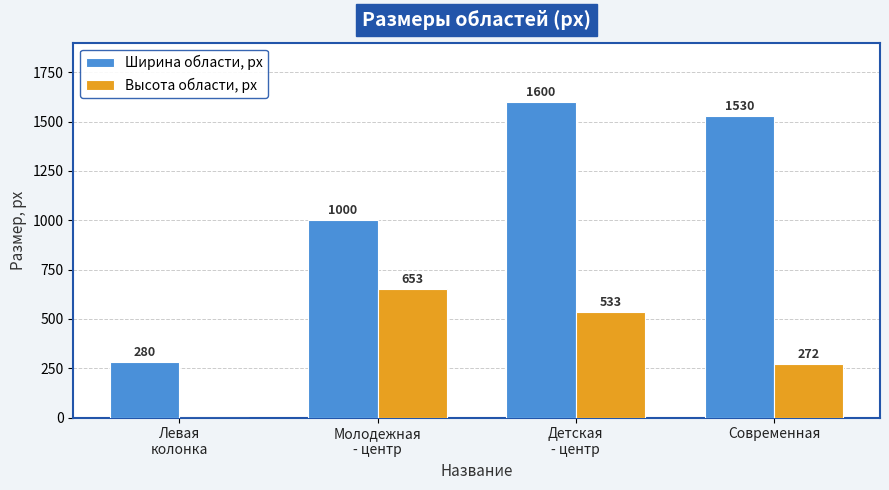

How many positive values does the Высота области, px series have?

3